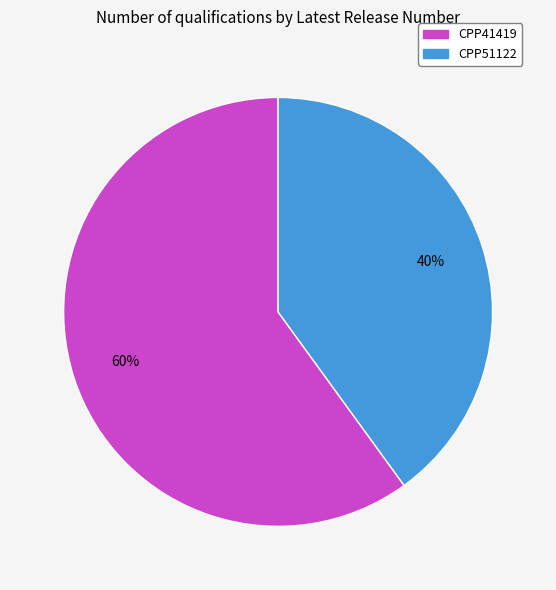

Rank the categories by value from lowest to highest.

CPP51122, CPP41419